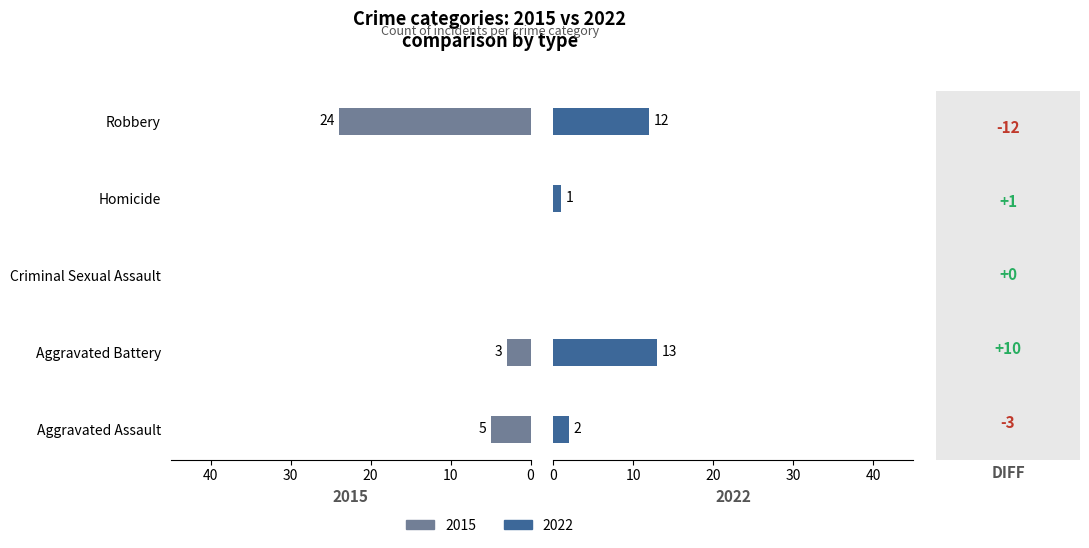

Is it true that Less Education (2015) equals -11 at Homicide?

False